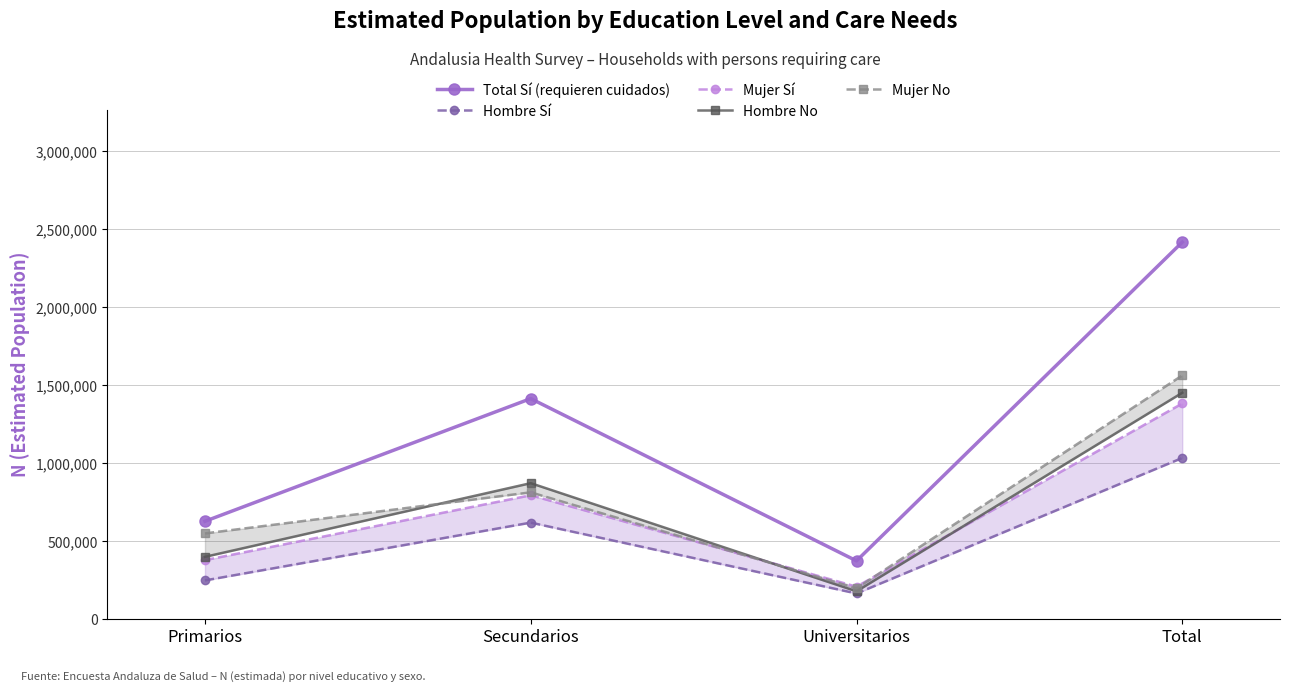

Between Primarios and Secundarios, which series saw the biggest shift?

Total Sí (requieren cuidados)